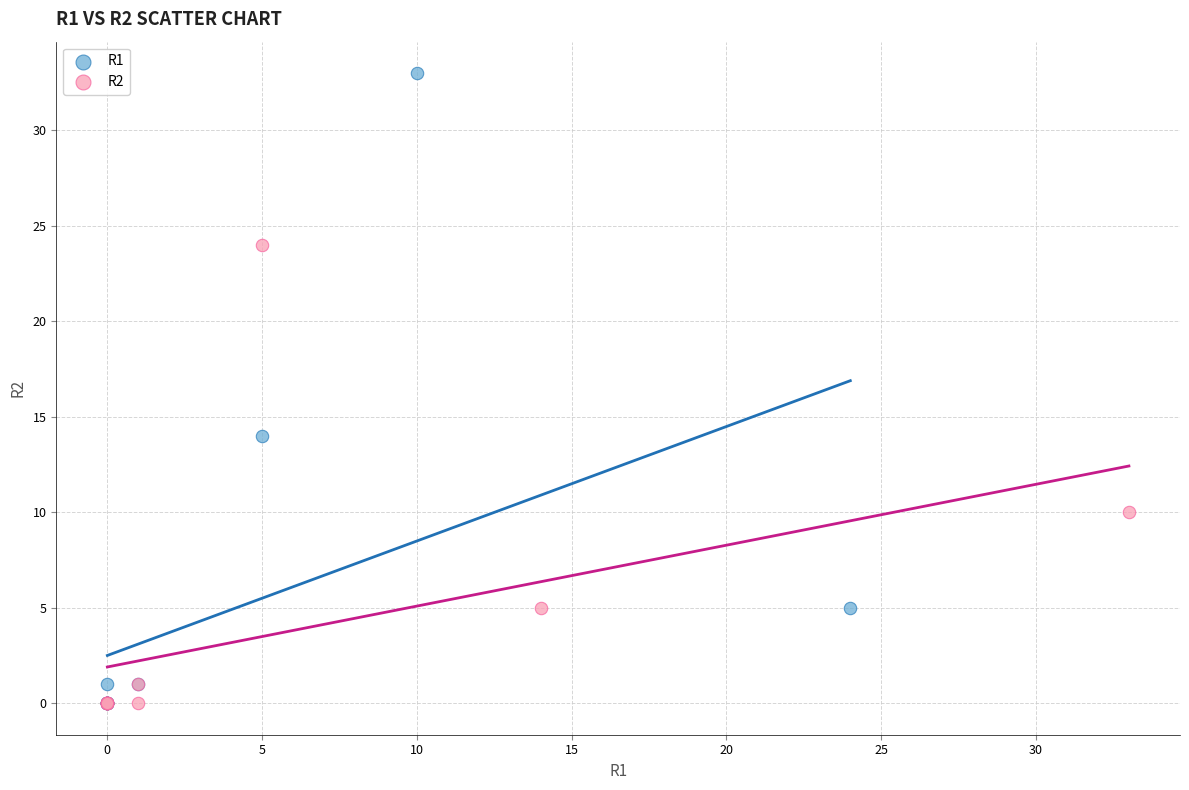

Which series has the largest Y range (max minus min)?

R1